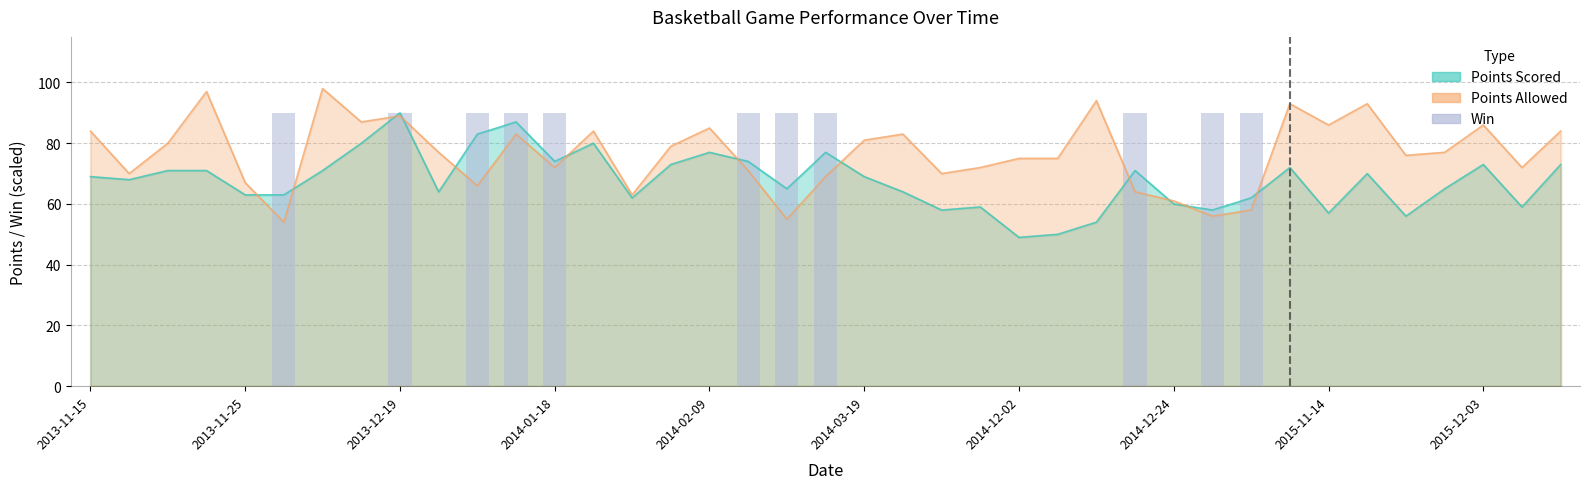

How many data points are above 0?

11